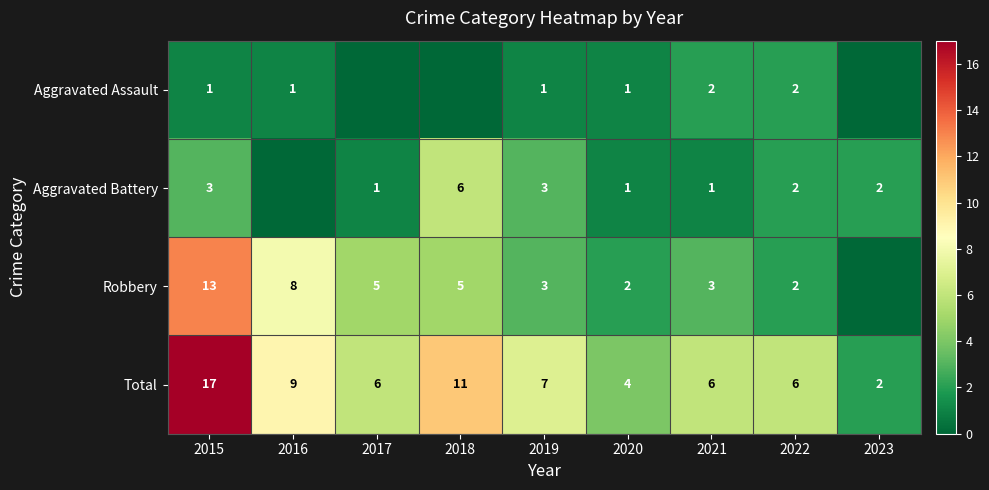

What is the sum of the Total values at 2023 and 2021?

8